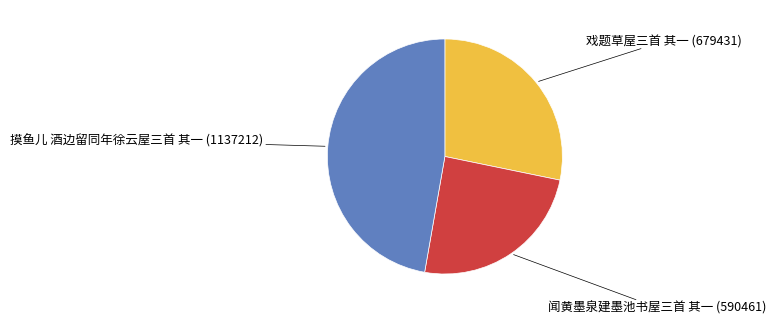

How many segments does this pie chart have?

3